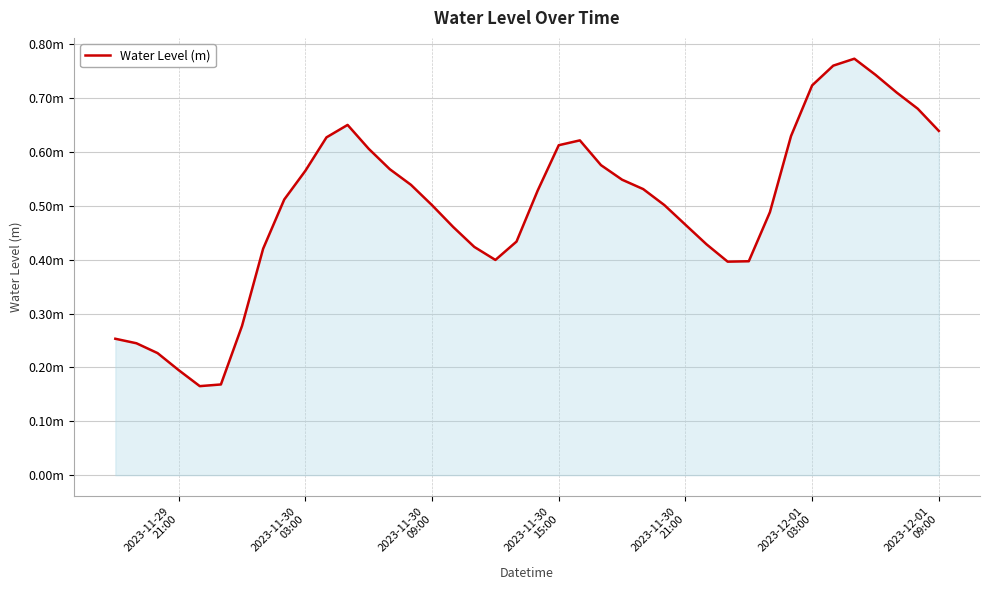

Is this an area chart (filled region under the line)?

Yes